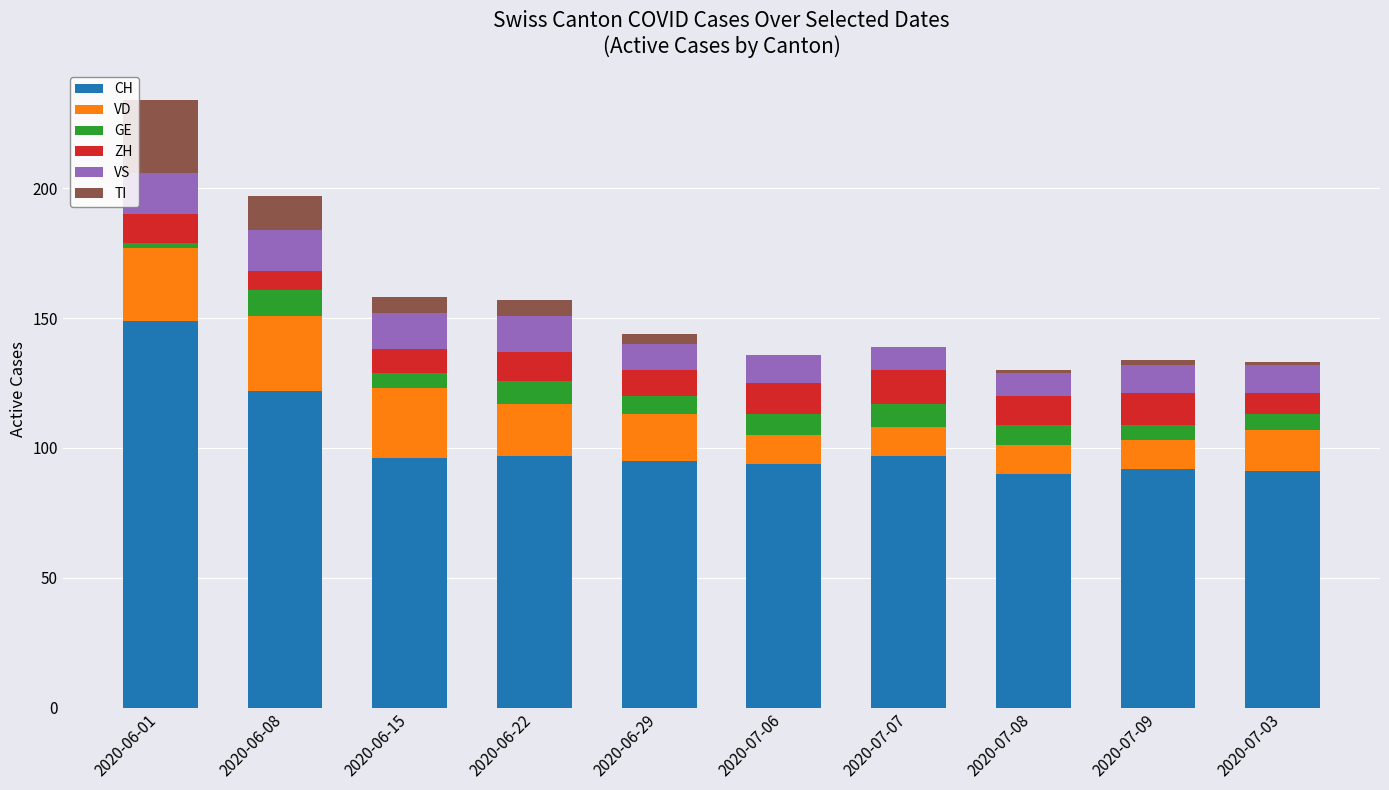

The value of CH at 2020-07-03 is 126. True or false?

False